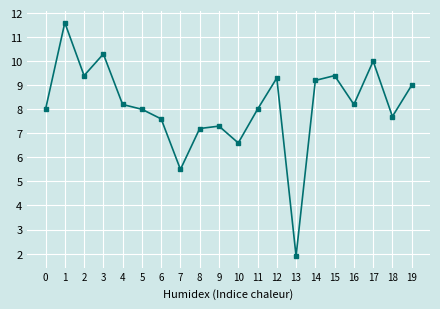

At which label is the value closest to 6?

7